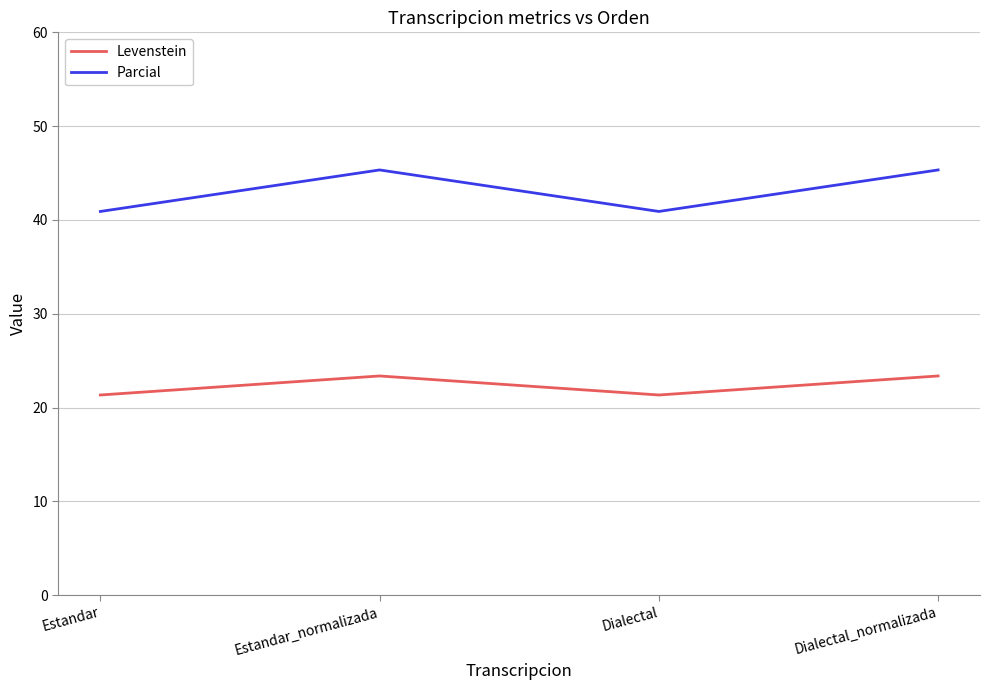

At how many categories does at least one series exceed 32?

4